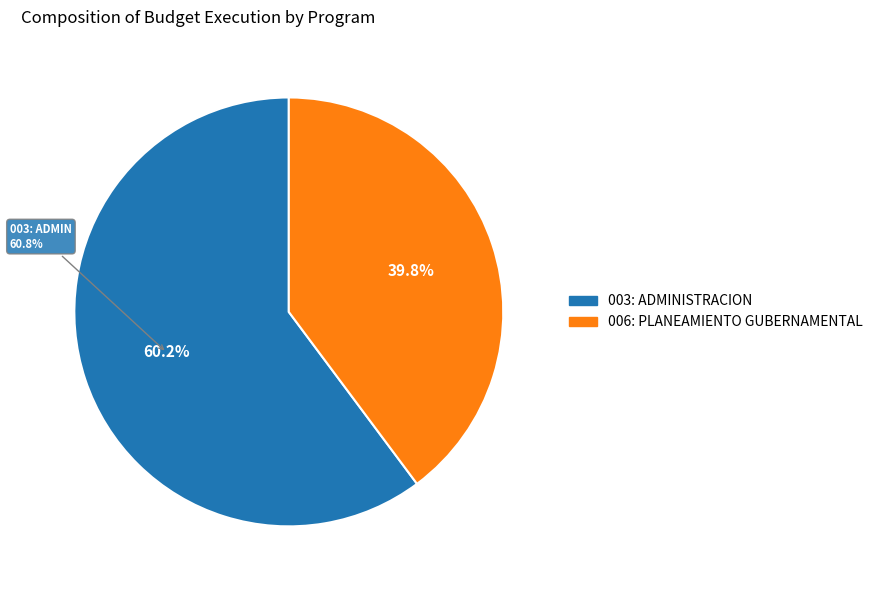

Between 006: PLANEAMIENTO GUBERNAMENTAL and 003: ADMINISTRACION, which is larger?

003: ADMINISTRACION